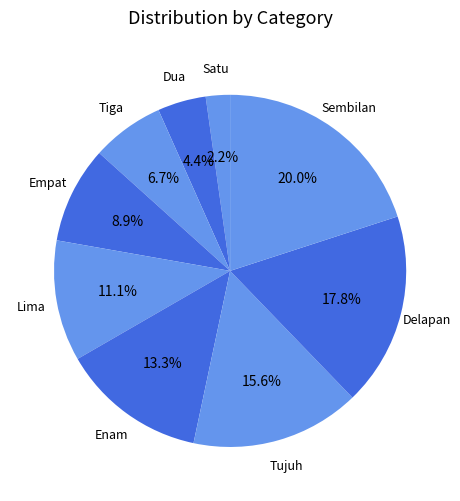

Do Tiga and Lima together represent more than half of the pie?

No